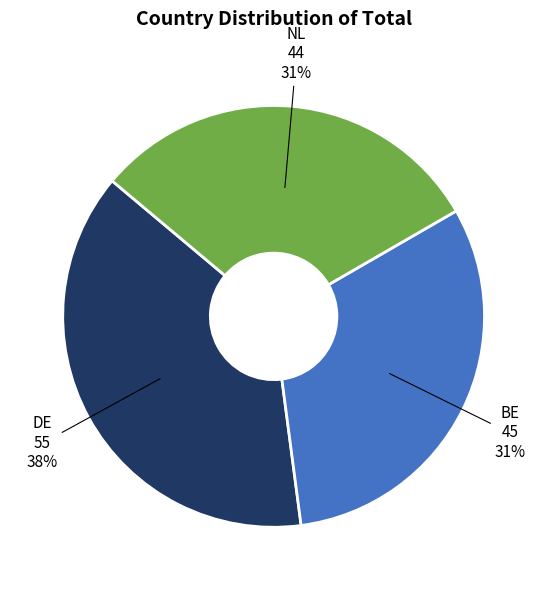

How much of the chart is everything except BE?

68.8%